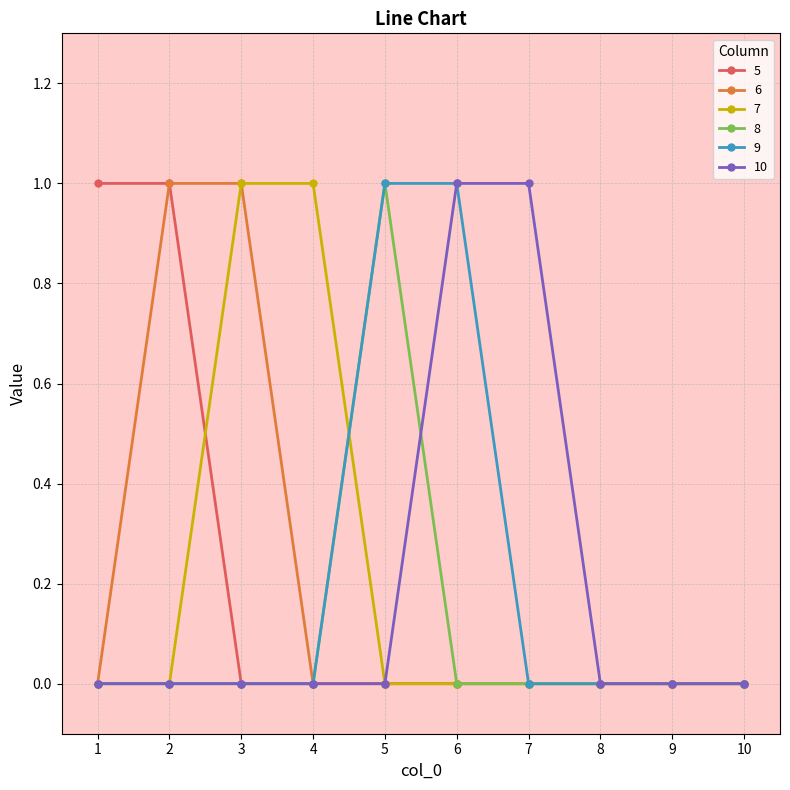

Is it true that 6 equals 0 at 10?

True